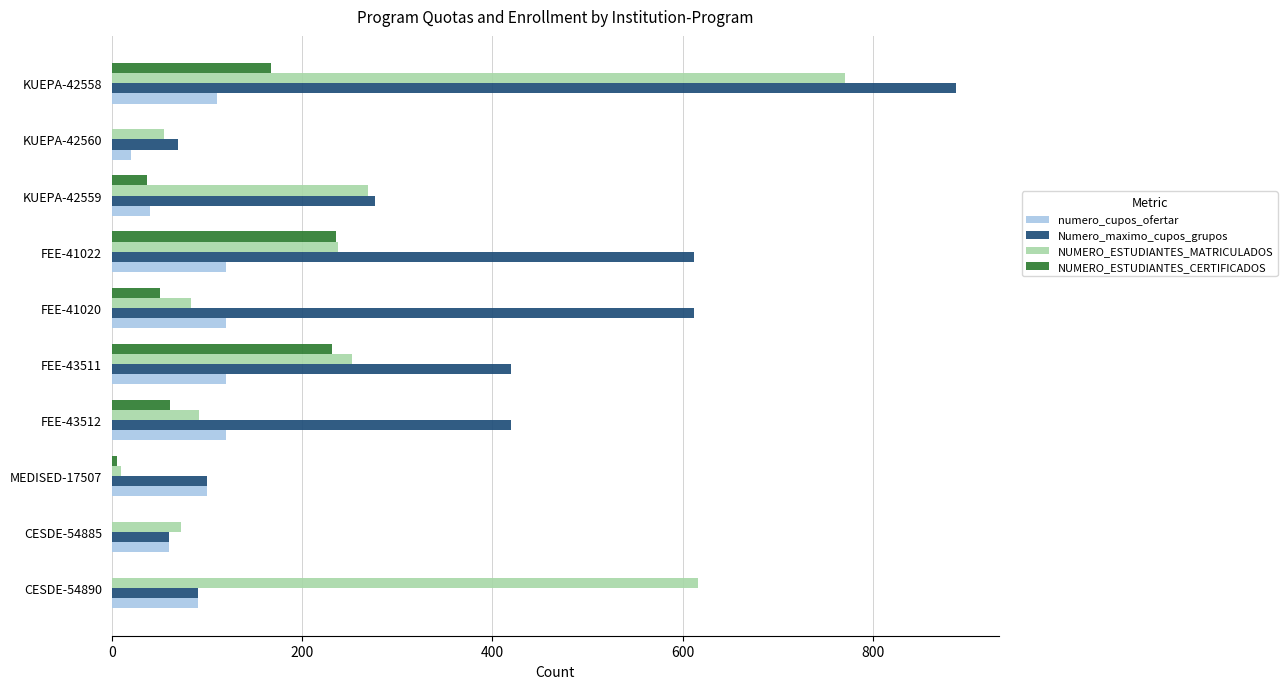

What is the maximum value shown in the chart?

888